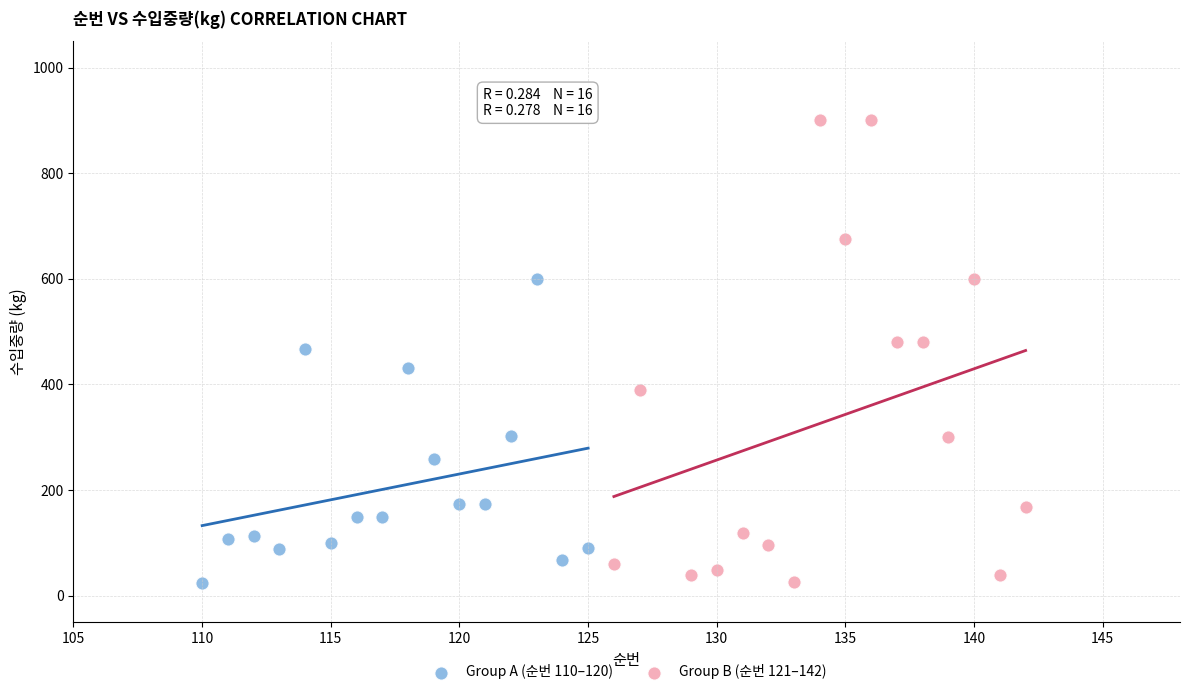

Which series has the largest Y range (max minus min)?

Group B (순번 121–142)